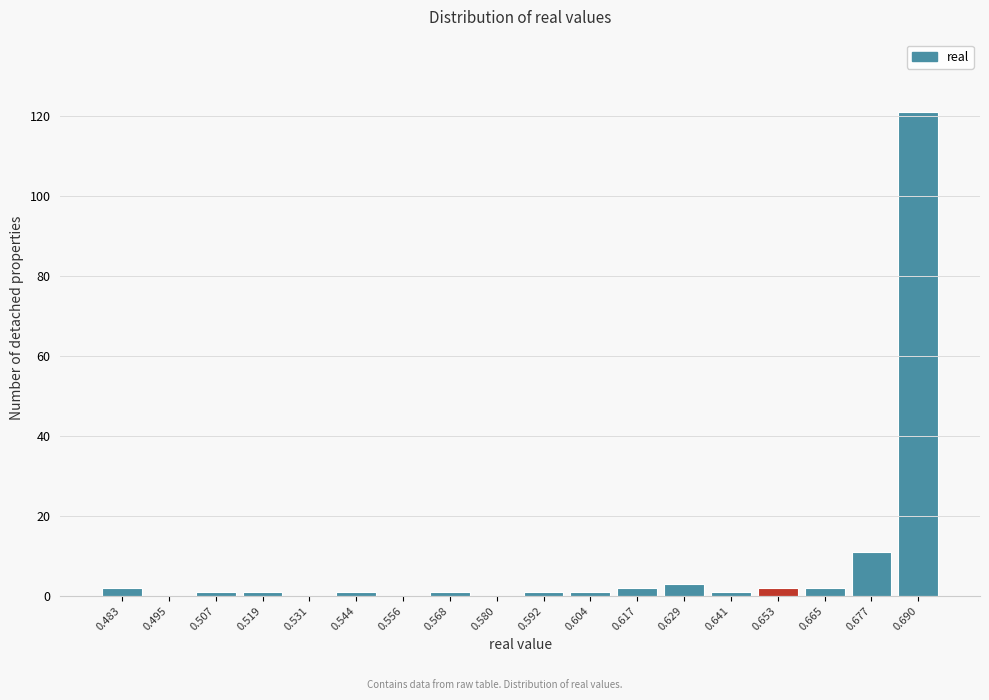

Reading right to left, extract all data points from this chart.

0.690=121	0.677=11	0.665=2	0.653=2	0.641=1	0.629=3	0.617=2	0.604=1	0.592=1	0.580=0	0.568=1	0.556=0	0.544=1	0.531=0	0.519=1	0.507=1	0.495=0	0.483=2